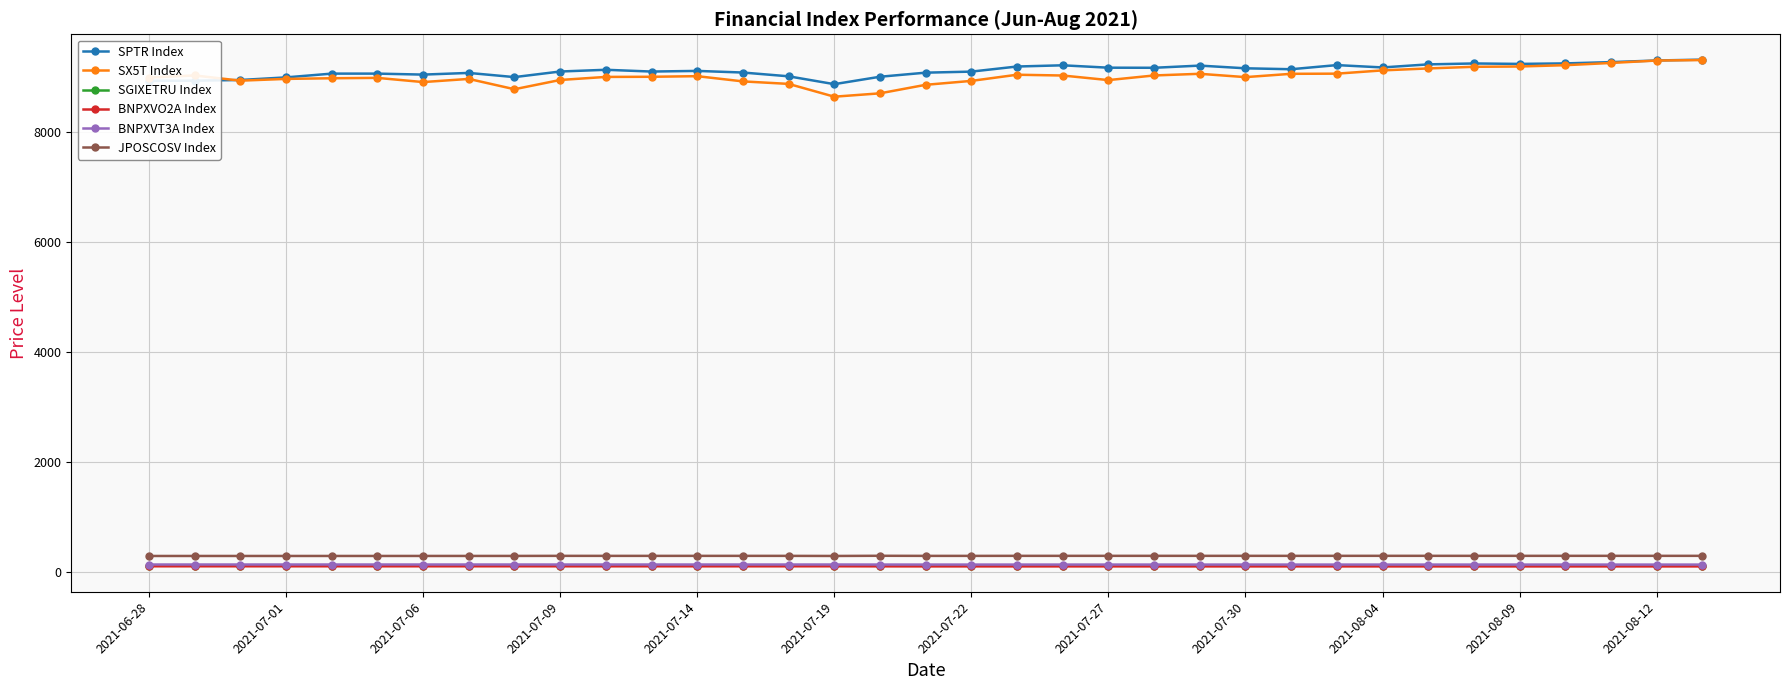

Which series has the largest range (max minus min)?

SX5T Index